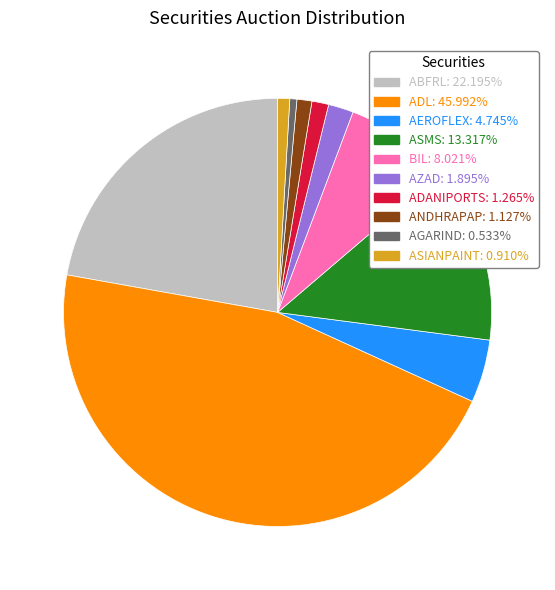

Approximately how many times larger is the value at AGARIND: 0.533% compared to ADANIPORTS: 1.265%?

0.4